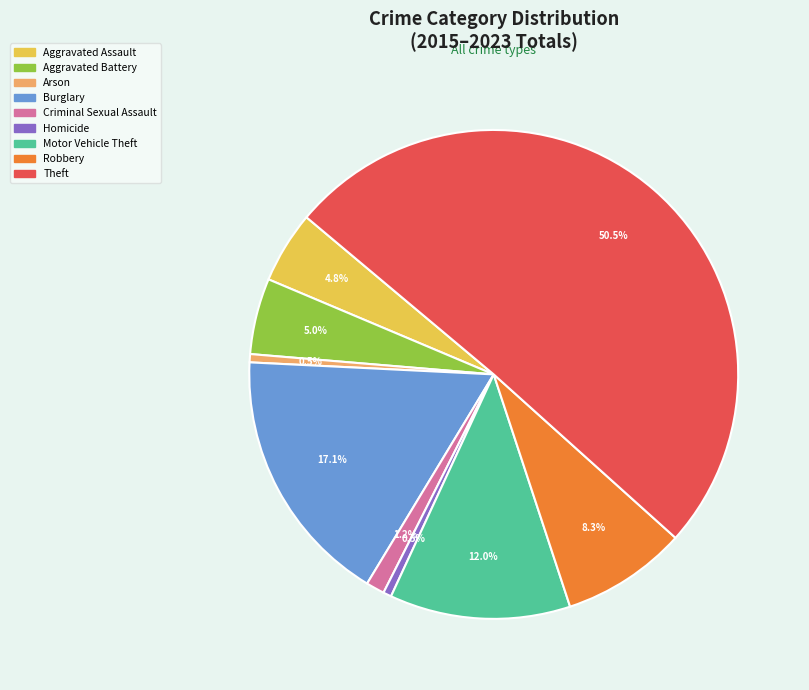

Do Aggravated Battery and Criminal Sexual Assault together represent more than half of the pie?

No